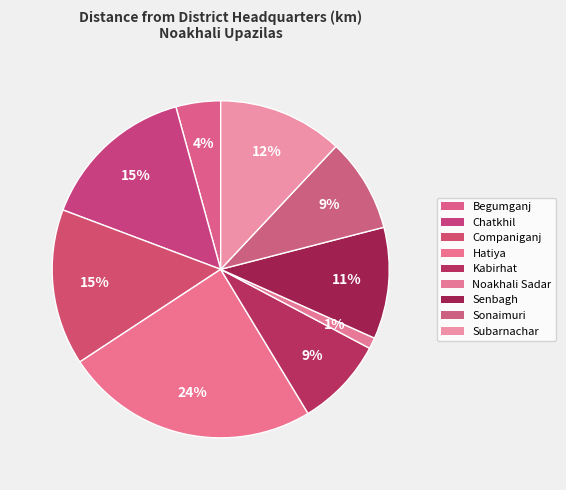

The Companiganj slice represents 2% of the pie. True or false?

False